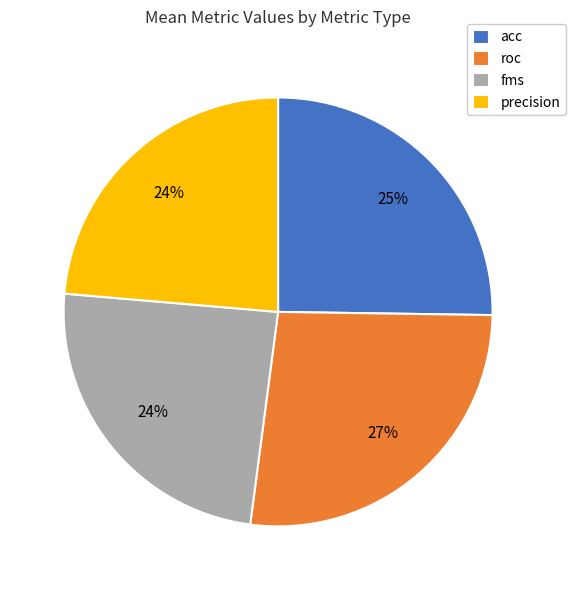

Is there a majority slice in this chart?

No